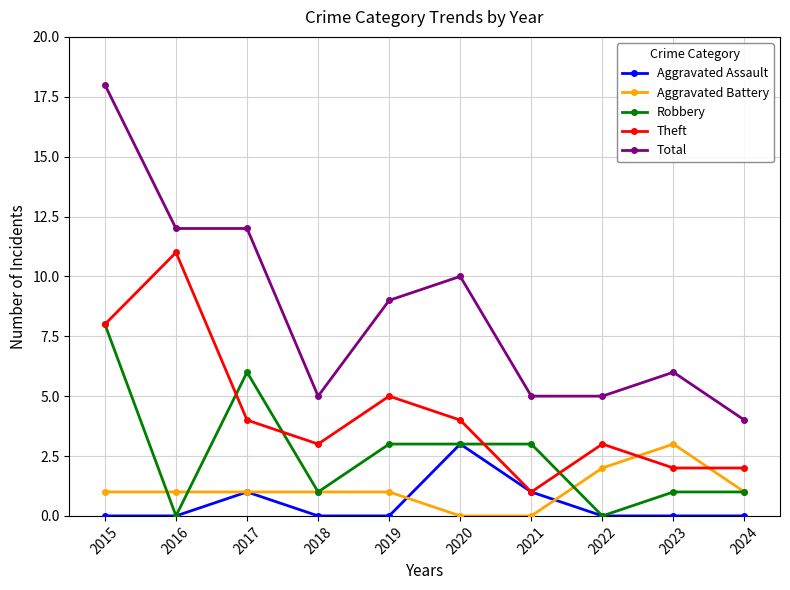

What is the greatest value displayed?

18